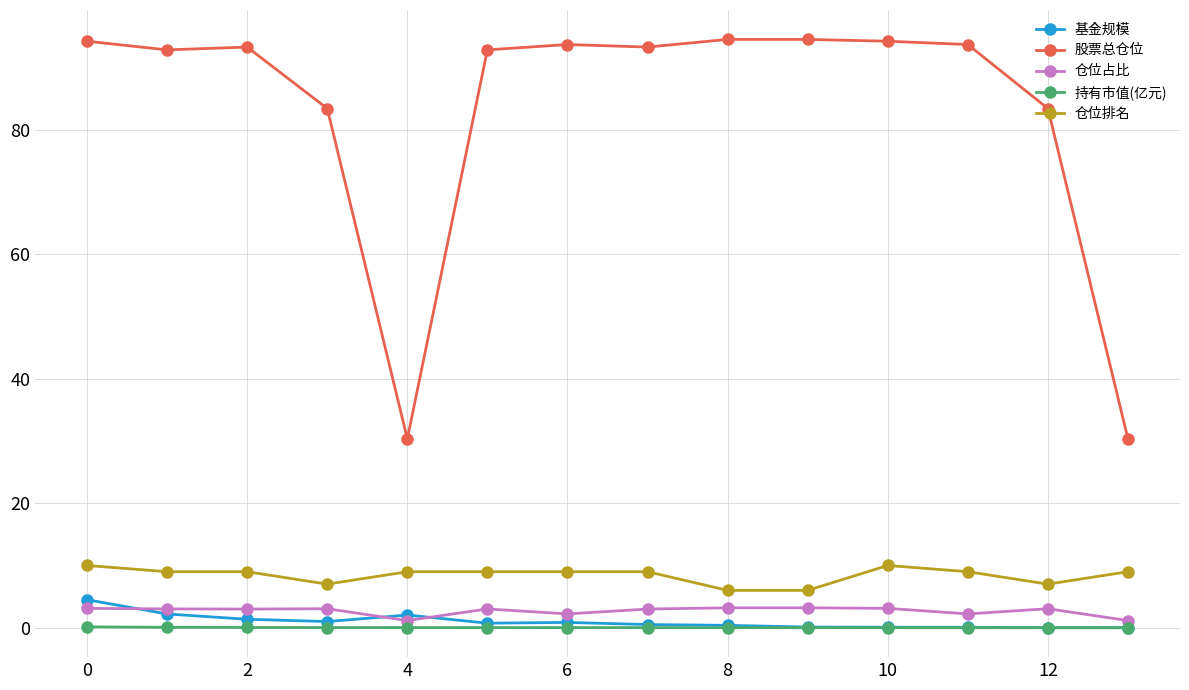

True or false: 持有市值(亿元) and 股票总仓位 cross at least once.

False